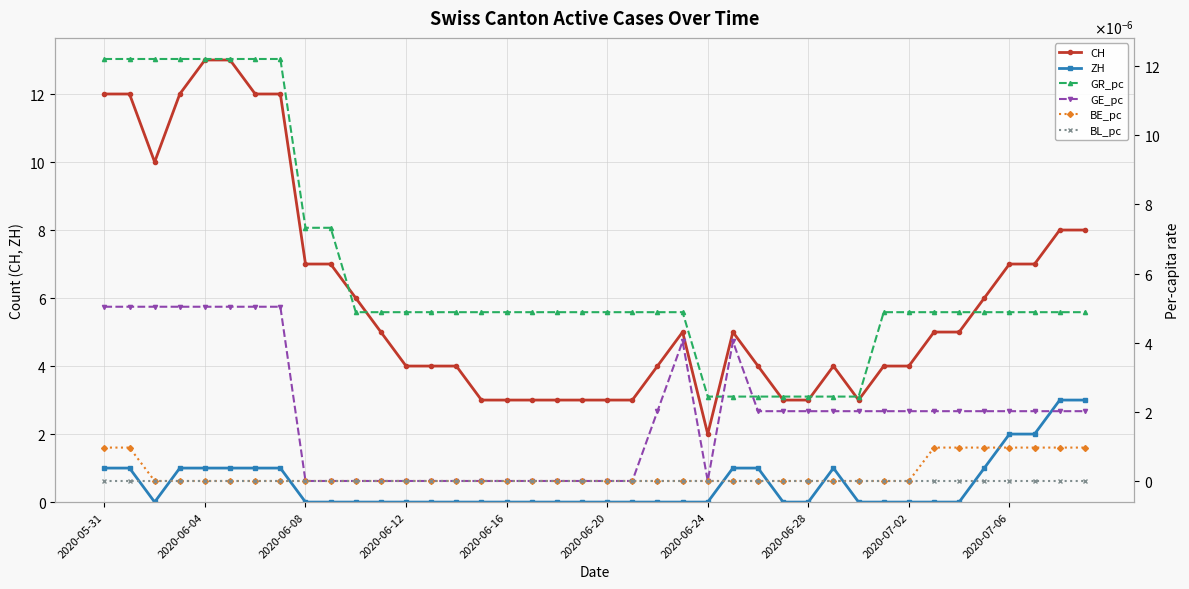

At which label does BE_pc reach its peak?

2020-05-31